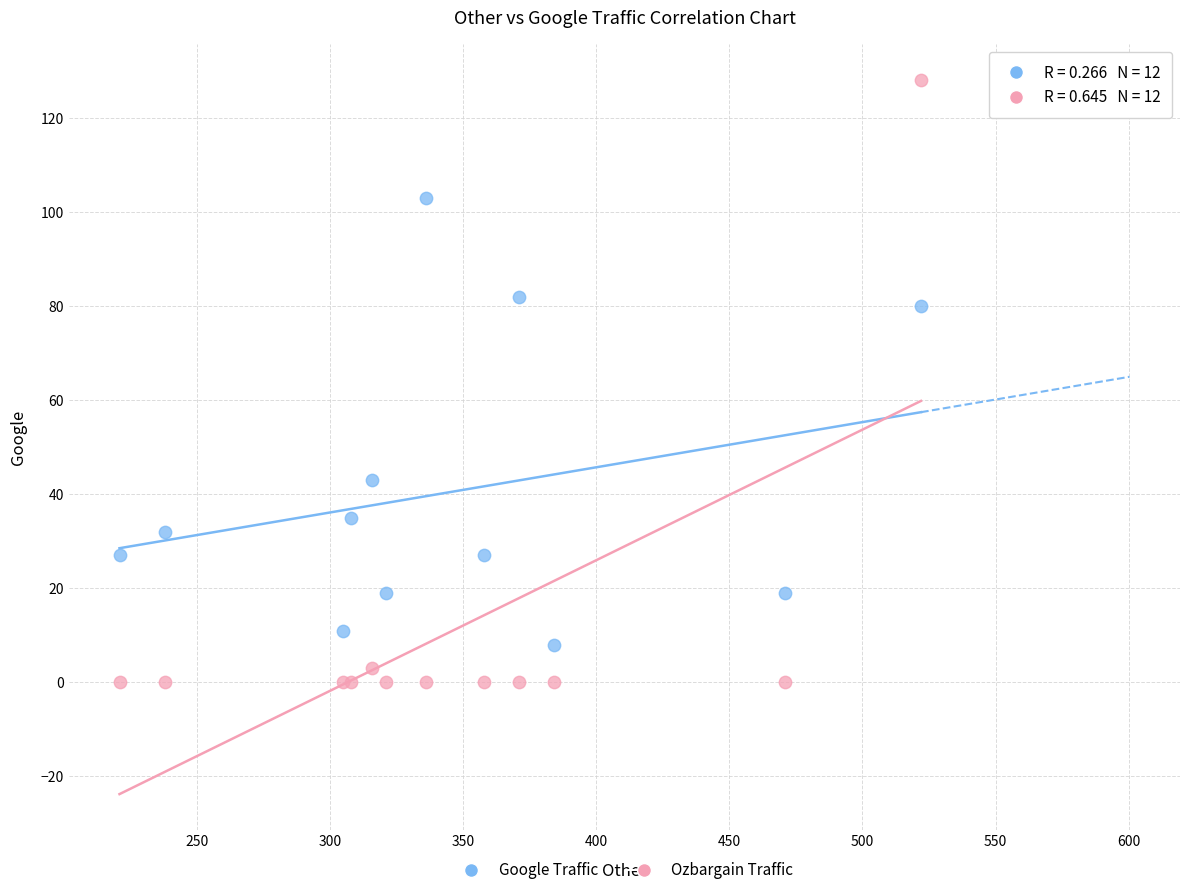

Which series has the widest spread of Y values?

Ozbargain Traffic